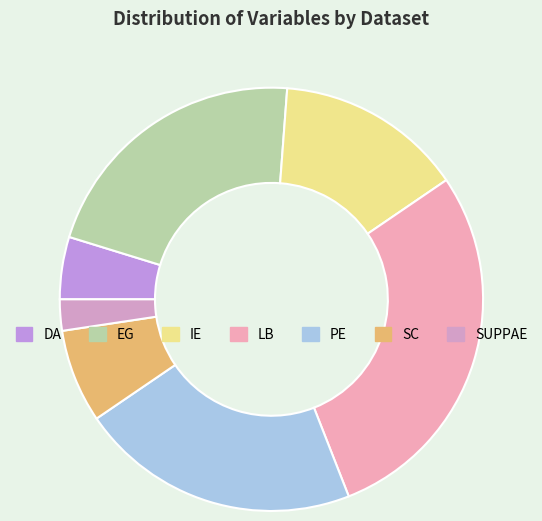

Is there a majority slice in this chart?

No